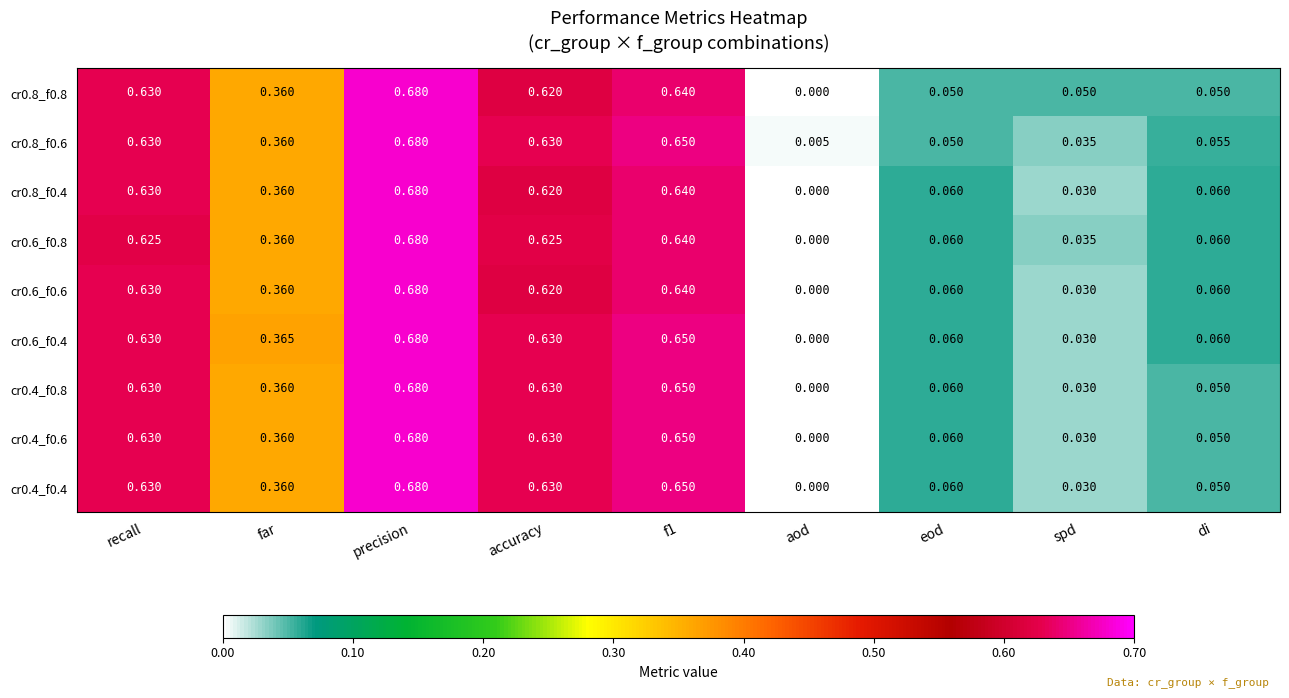

At which label does cr0.4_f0.4 reach its minimum?

aod